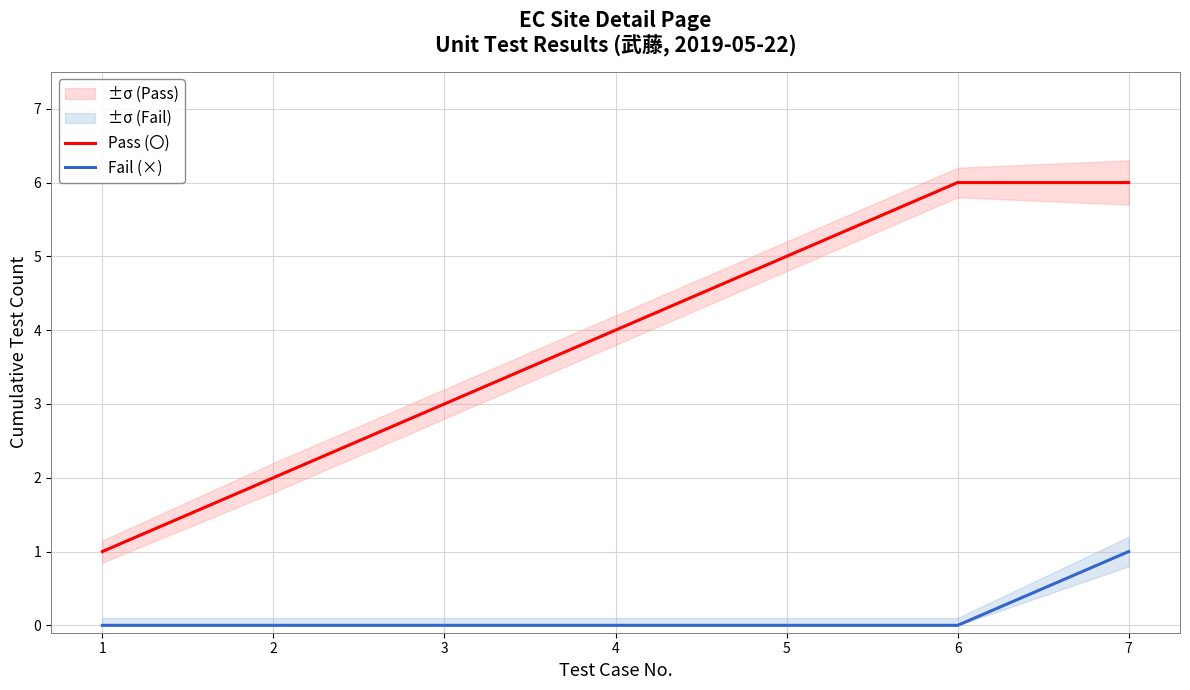

What is the difference between the second highest and second lowest values in the Pass (〇) series?

4